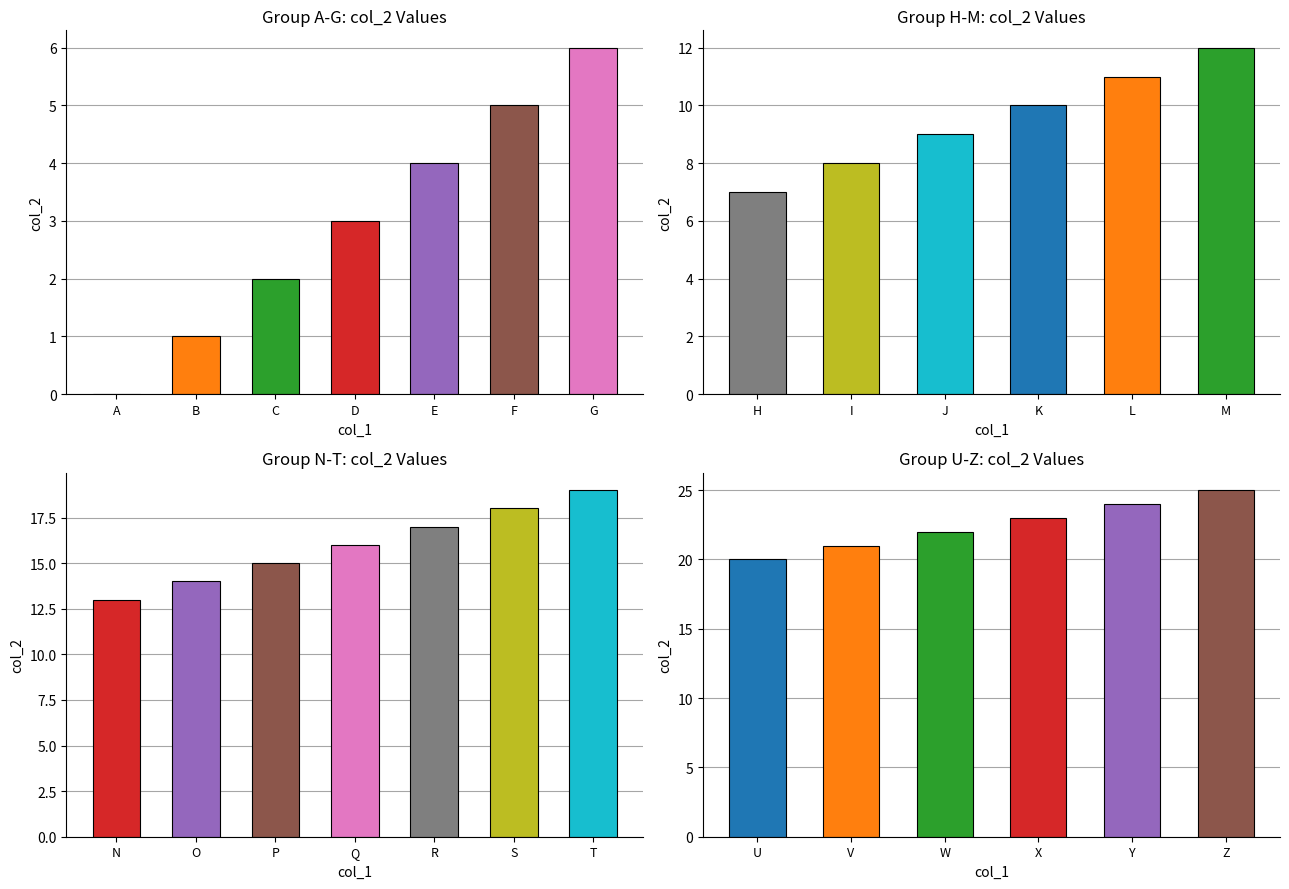

Which has a higher value, V or E?

V